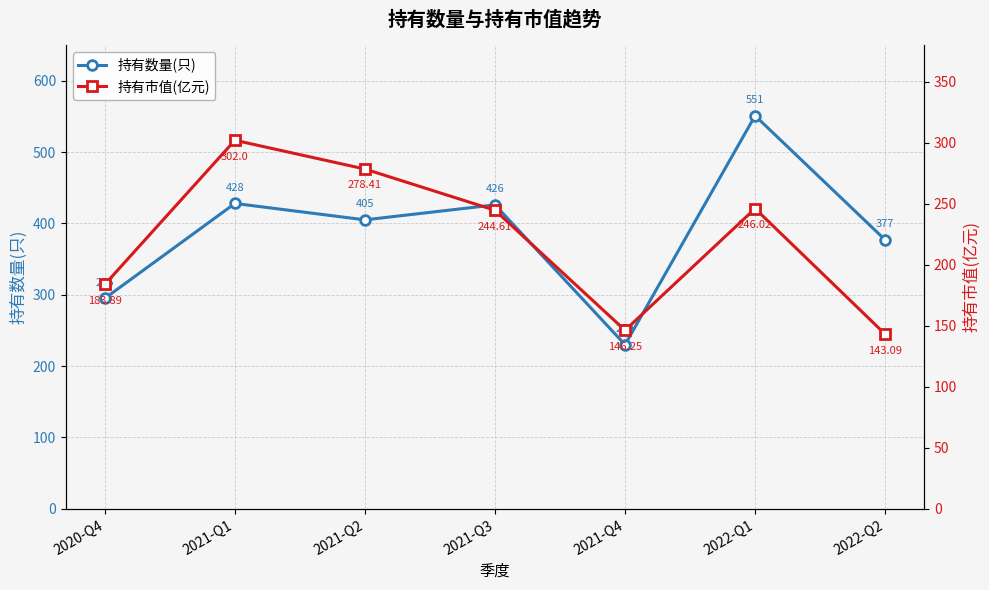

Does the chart have visible grid lines?

Yes